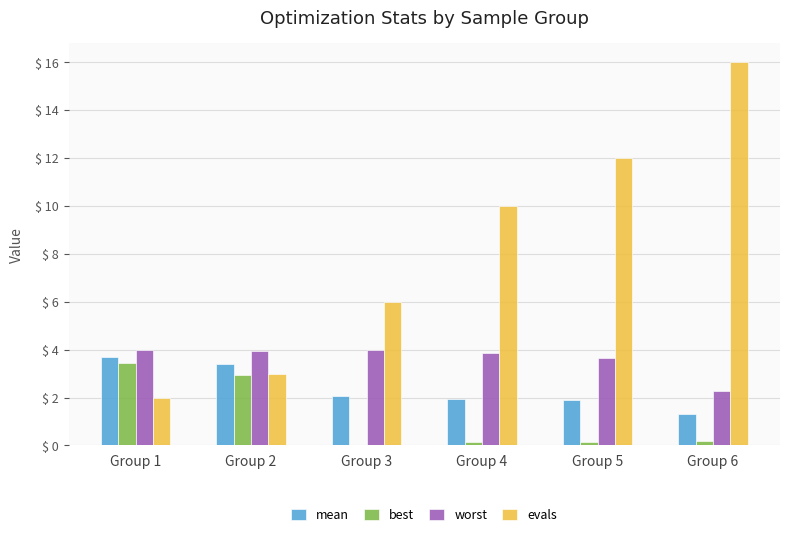

Which series has the largest total across all categories?

evals